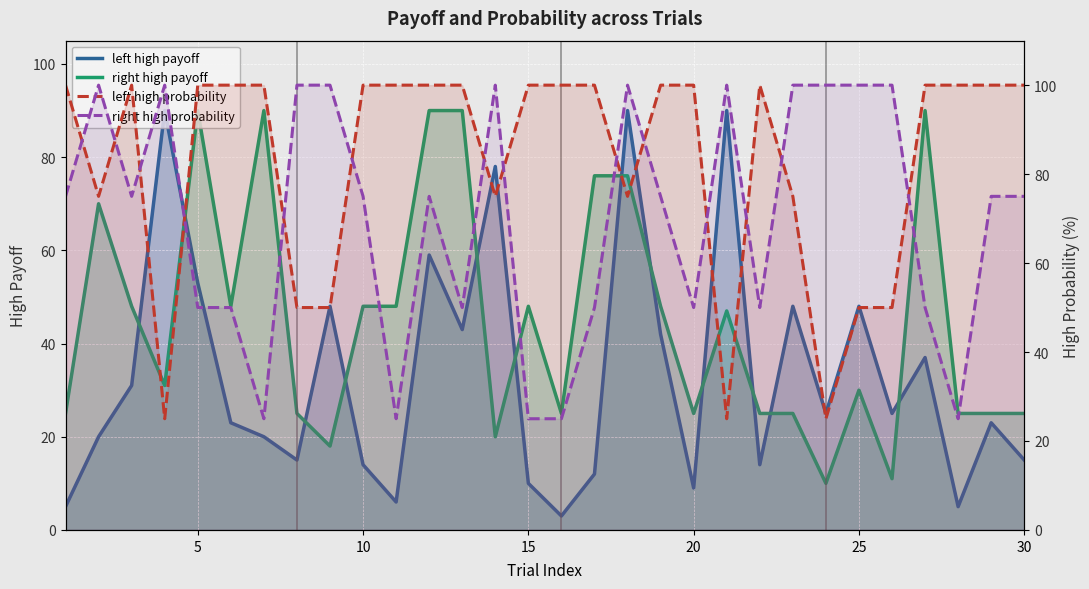

Which series ends up on top after the final intersection of right high probability and left high probability?

left high probability